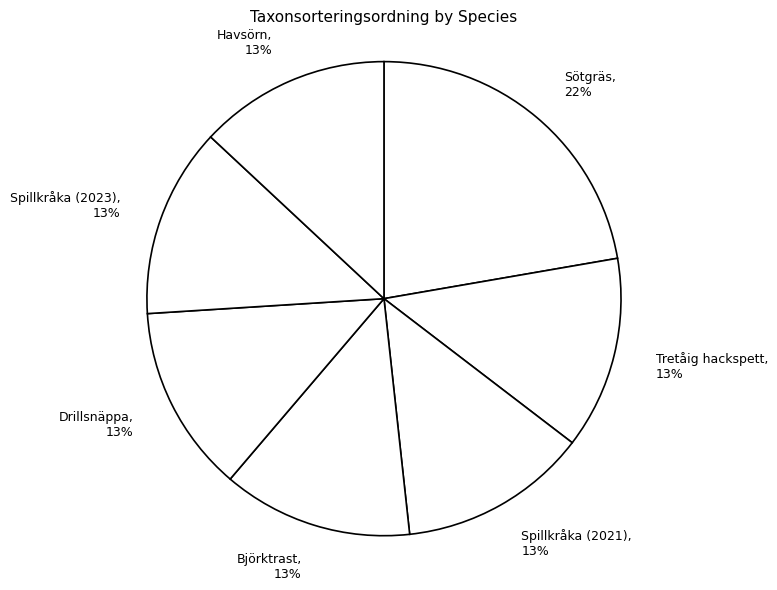

How many segments does this pie chart have?

7